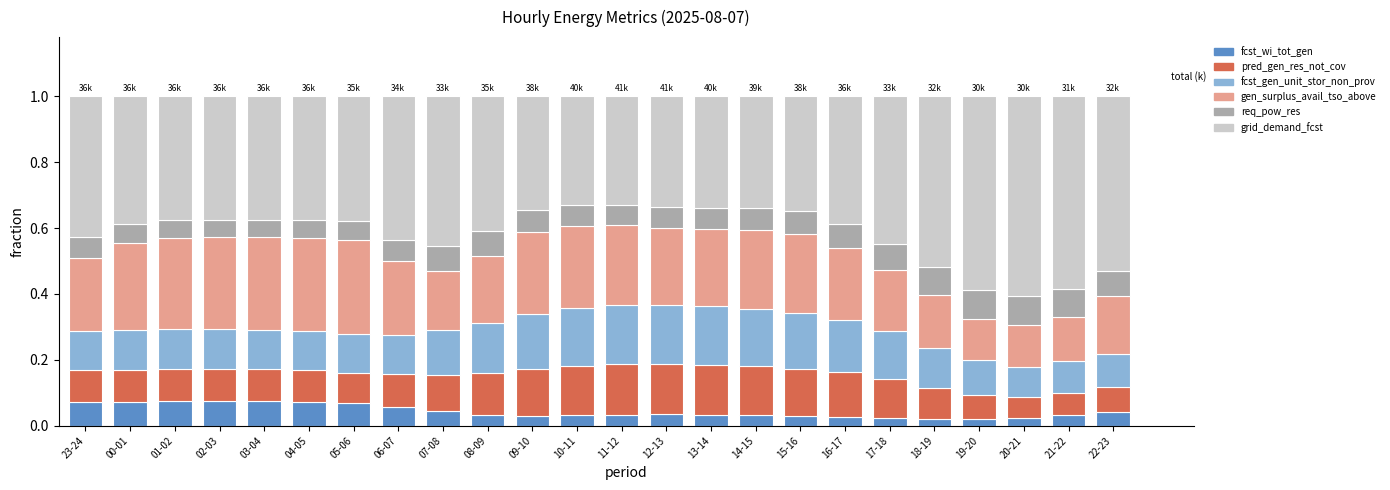

What is the total value across all series at 02-03?

1.0